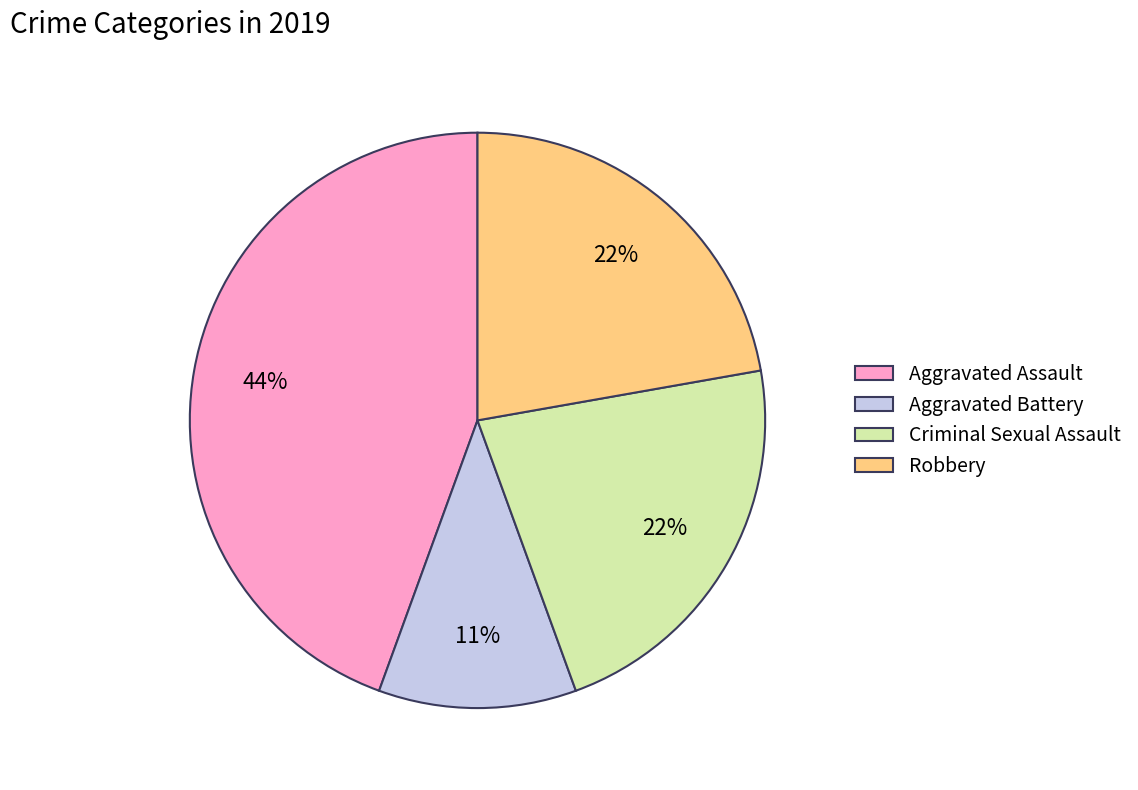

Is the sum of Aggravated Battery and Robbery greater than half?

No